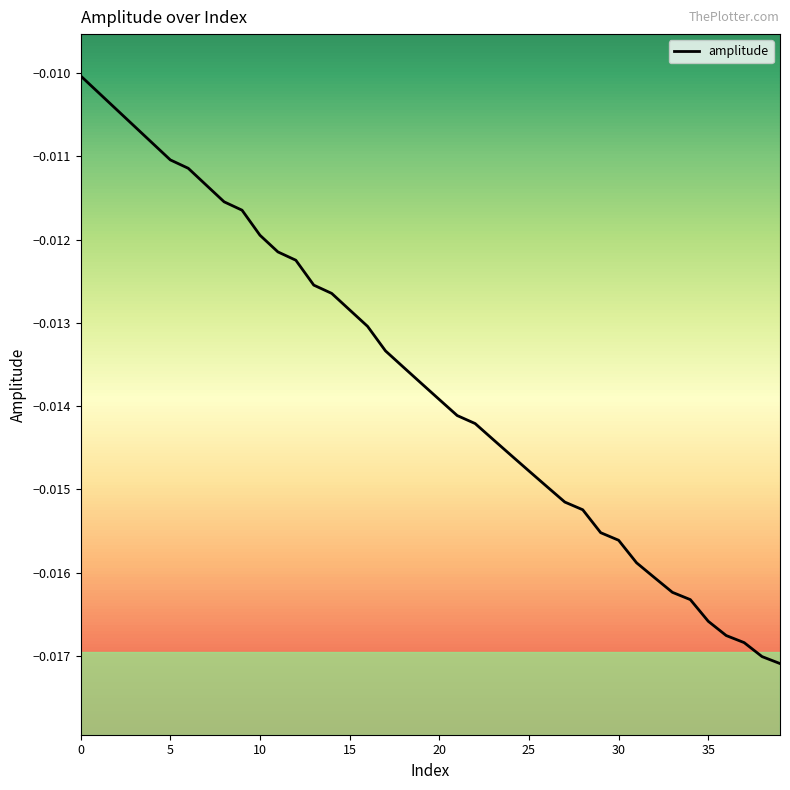

Does the chart have visible grid lines?

No